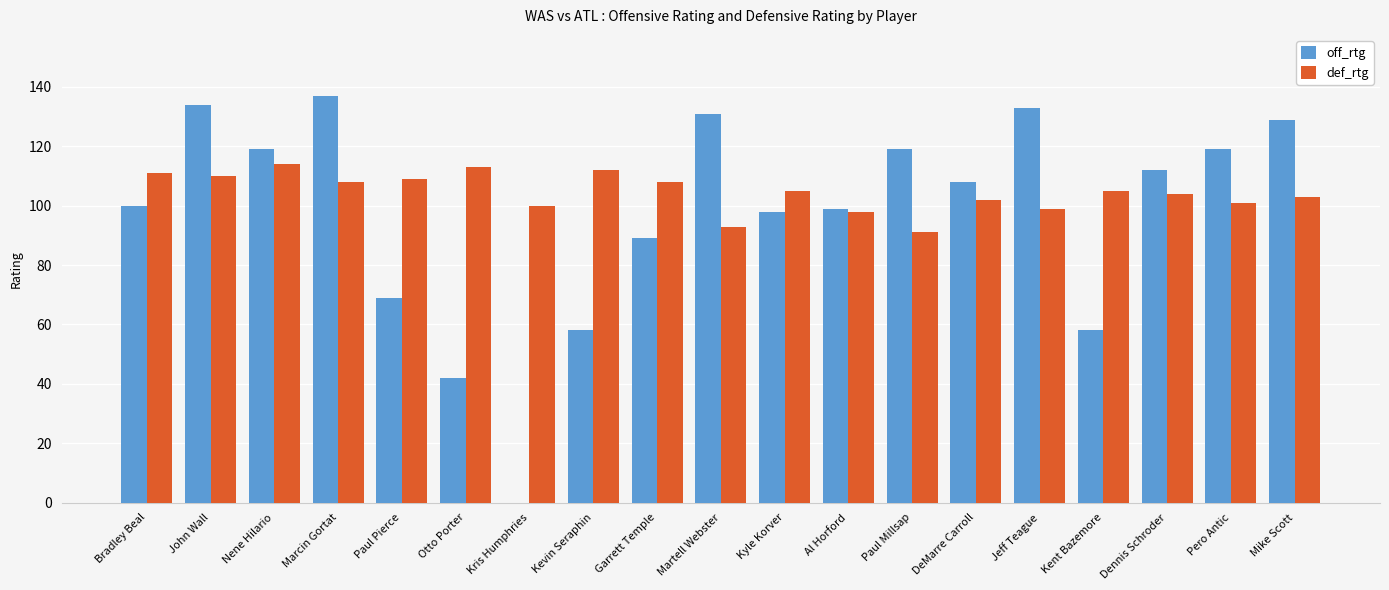

How many categories are shown in the chart?

19